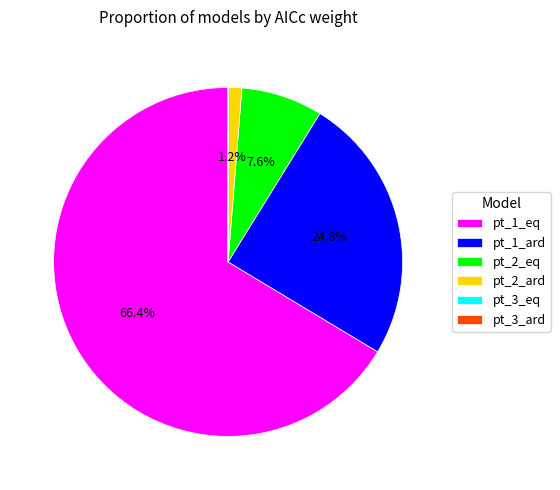

To the nearest percent, what is the combined percentage of pt_1_eq and pt_2_ard?

68%